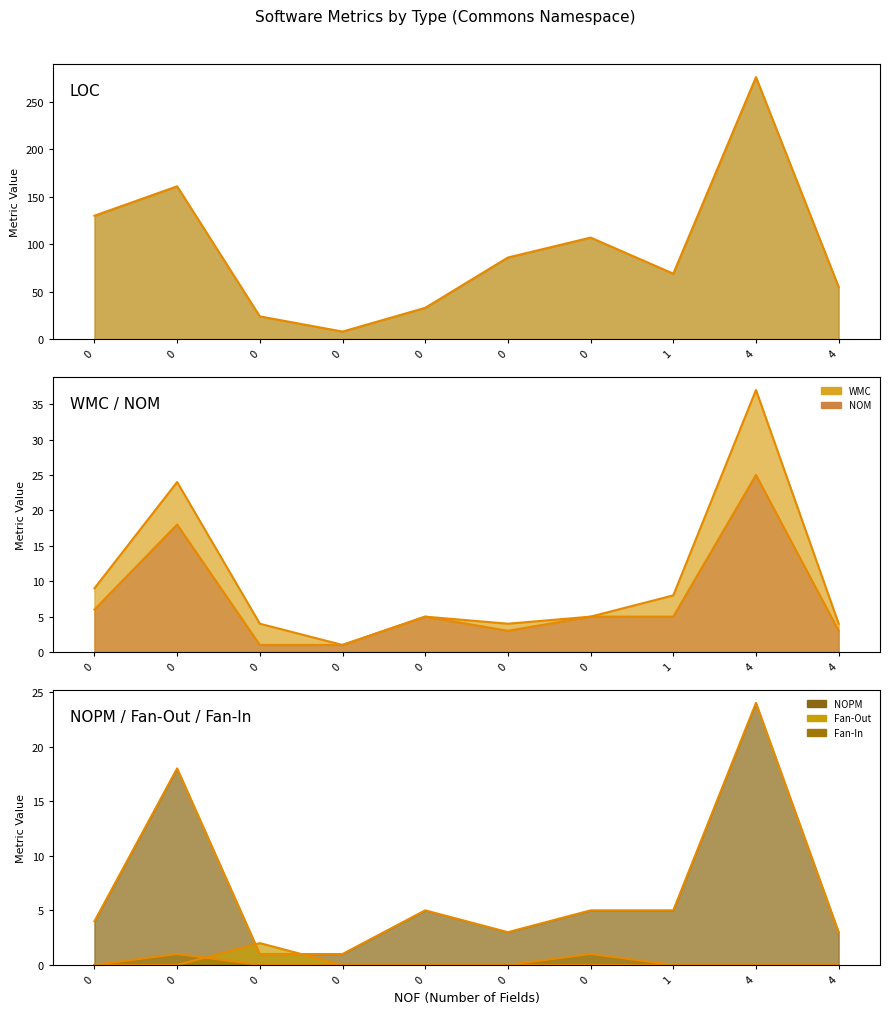

Which series has the largest total across all categories?

LOC (line)